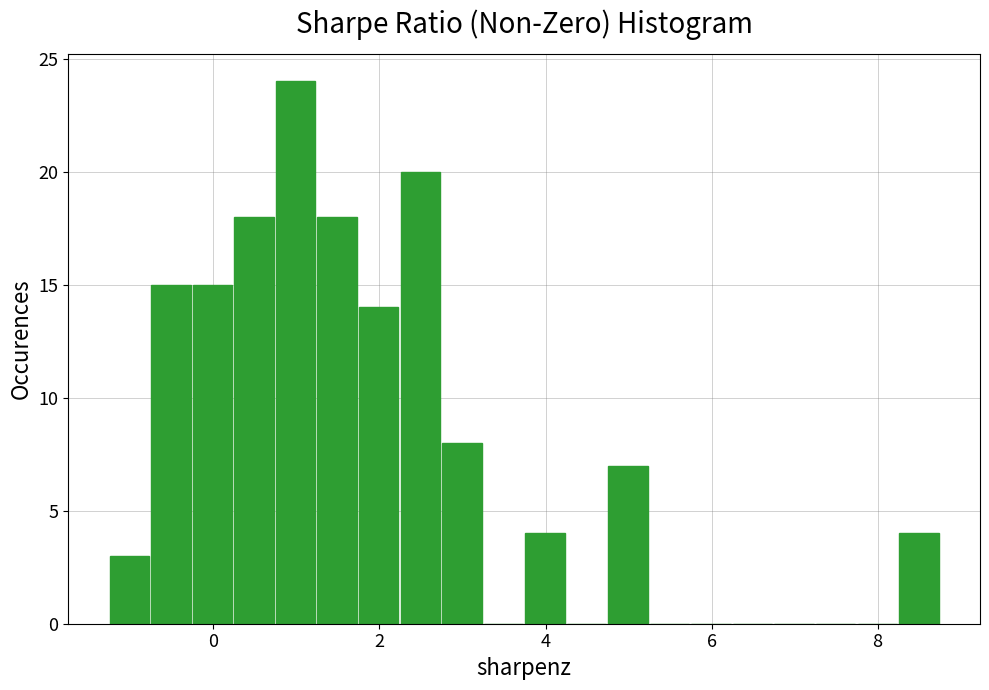

Around what value on the x-axis is the tallest bar? Give the approximate position of its centre, as read against the axis.

1.0